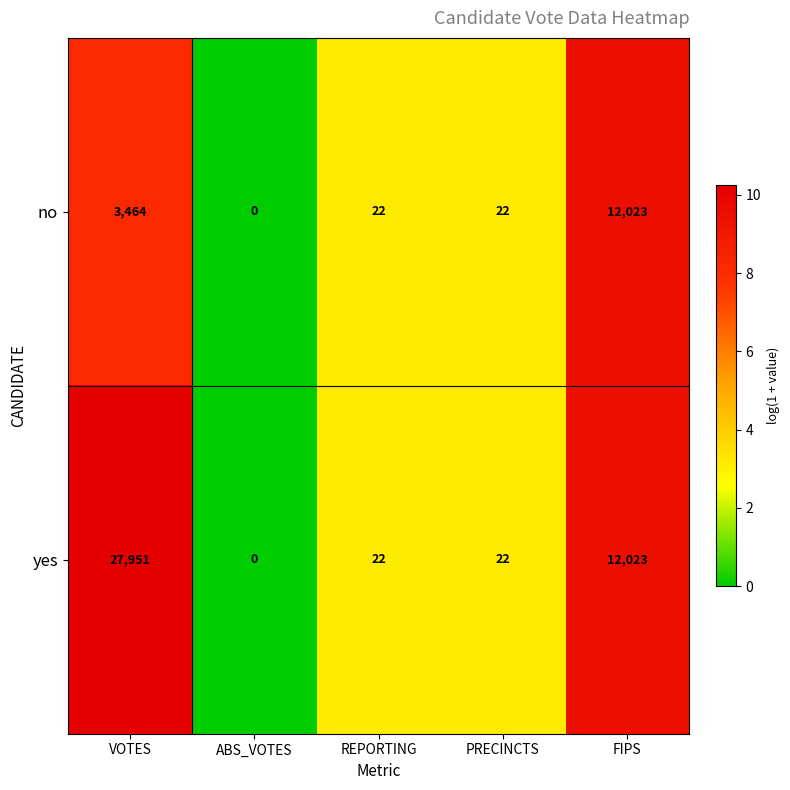

What is the greatest value displayed?

27951